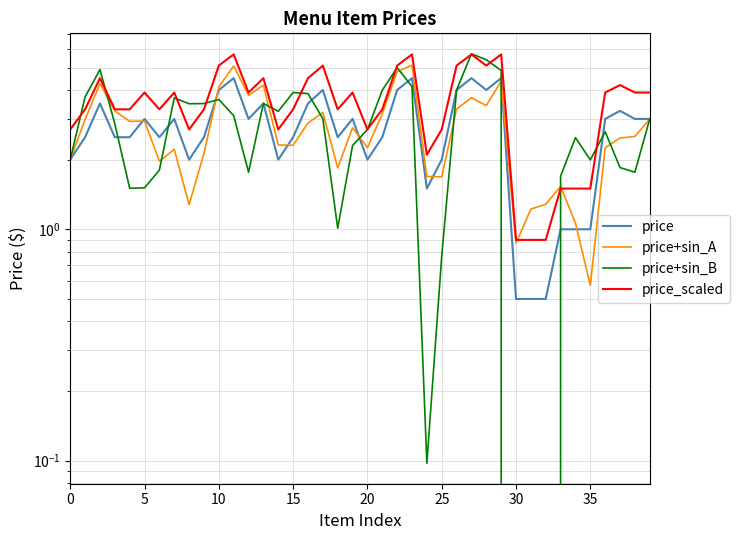

True or false: price has a value of 2.0 at 25.

True